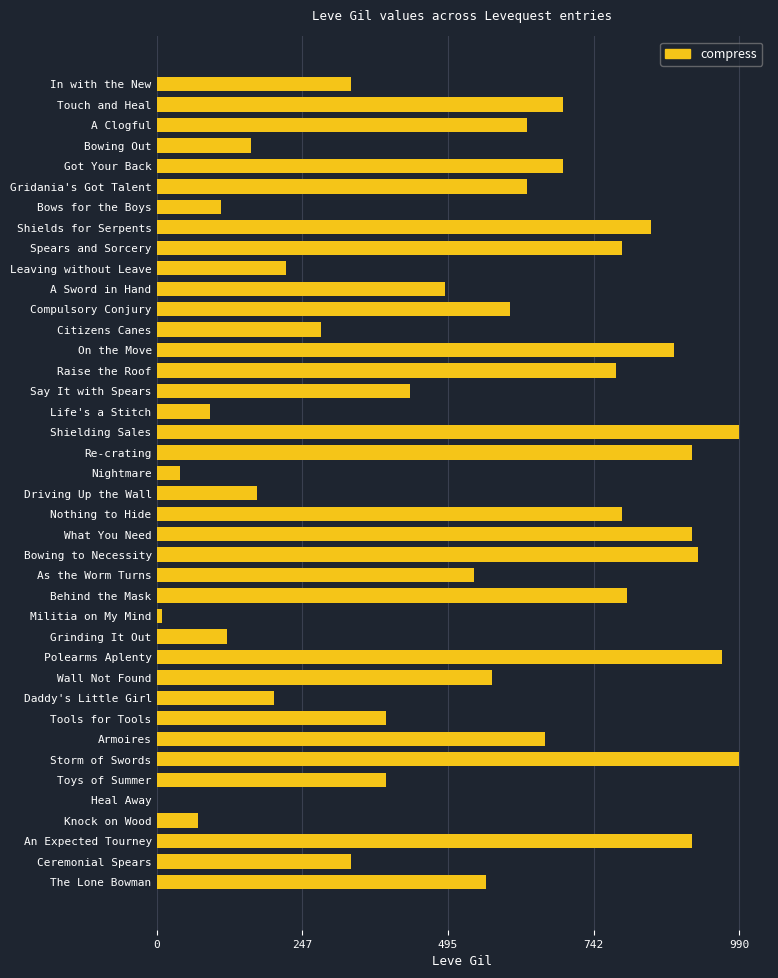

What is the maximum value shown in the chart?

990